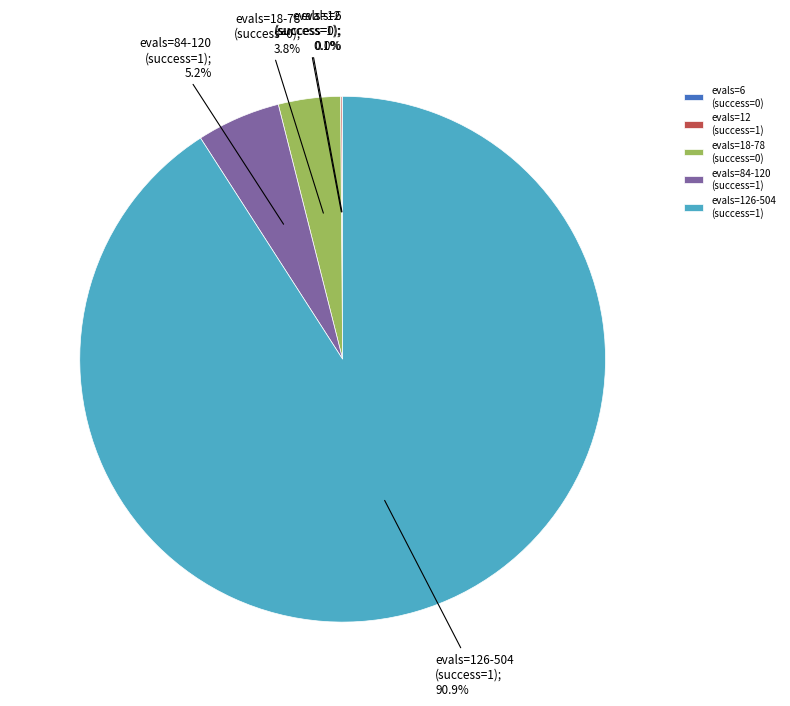

What percentage do evals=126-504 (success=1) and evals=18-78 (success=0) together represent?

94.7%